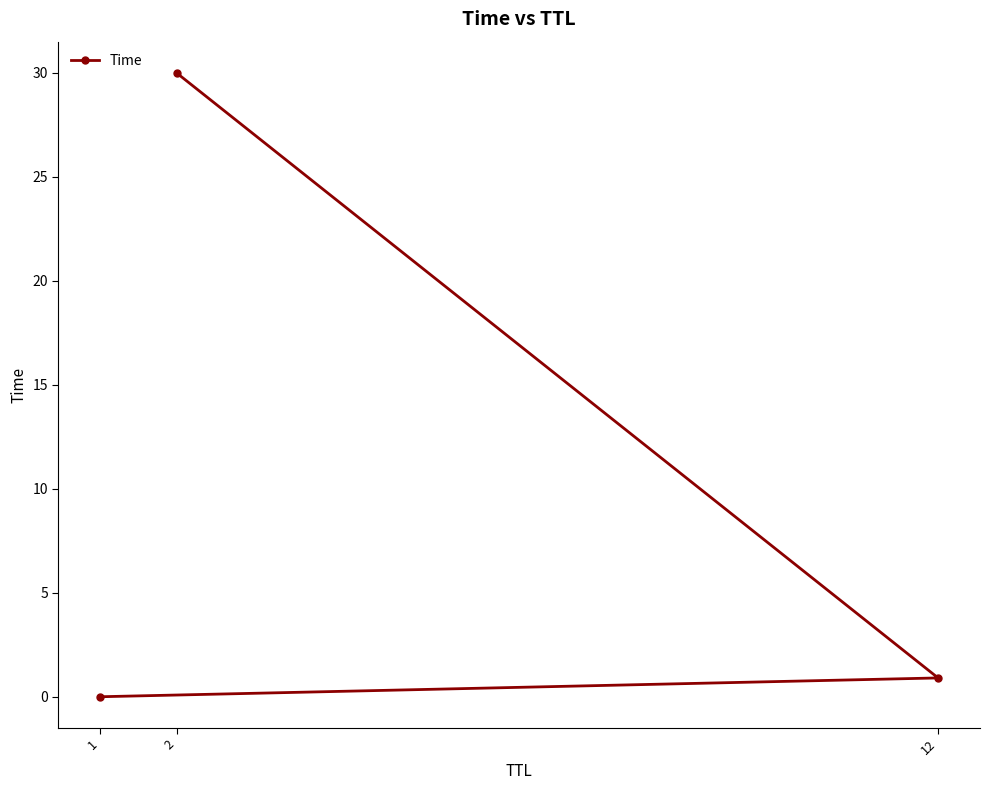

What is the difference between the values at 12 and 1?

0.9